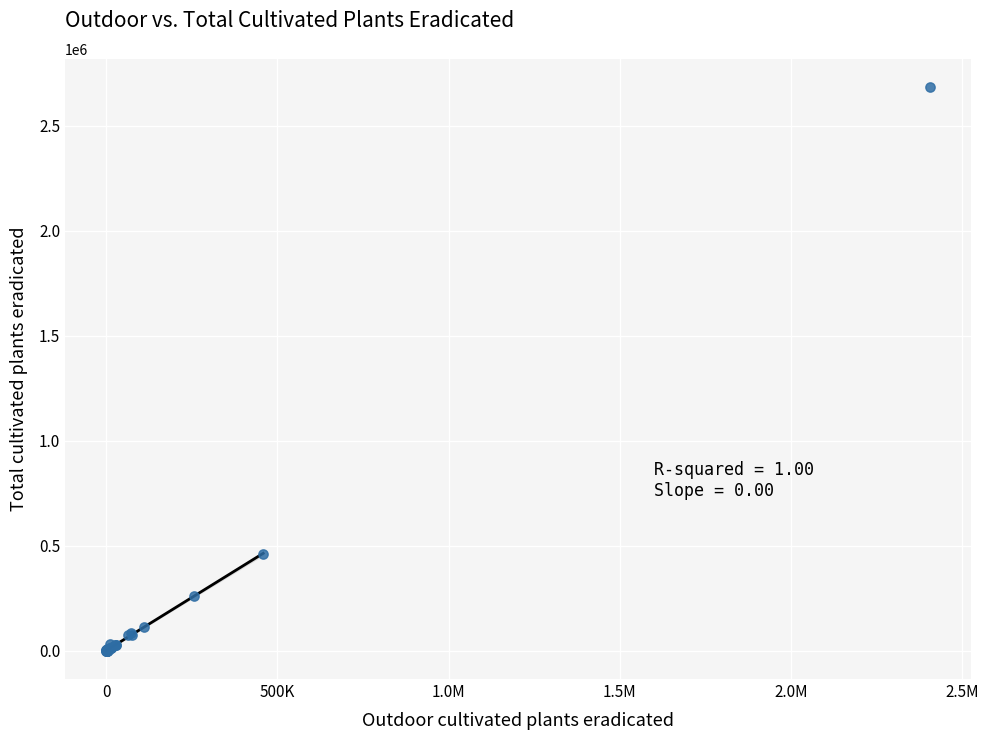

What Y value in the scatter plot is closest to 1342442?

461543